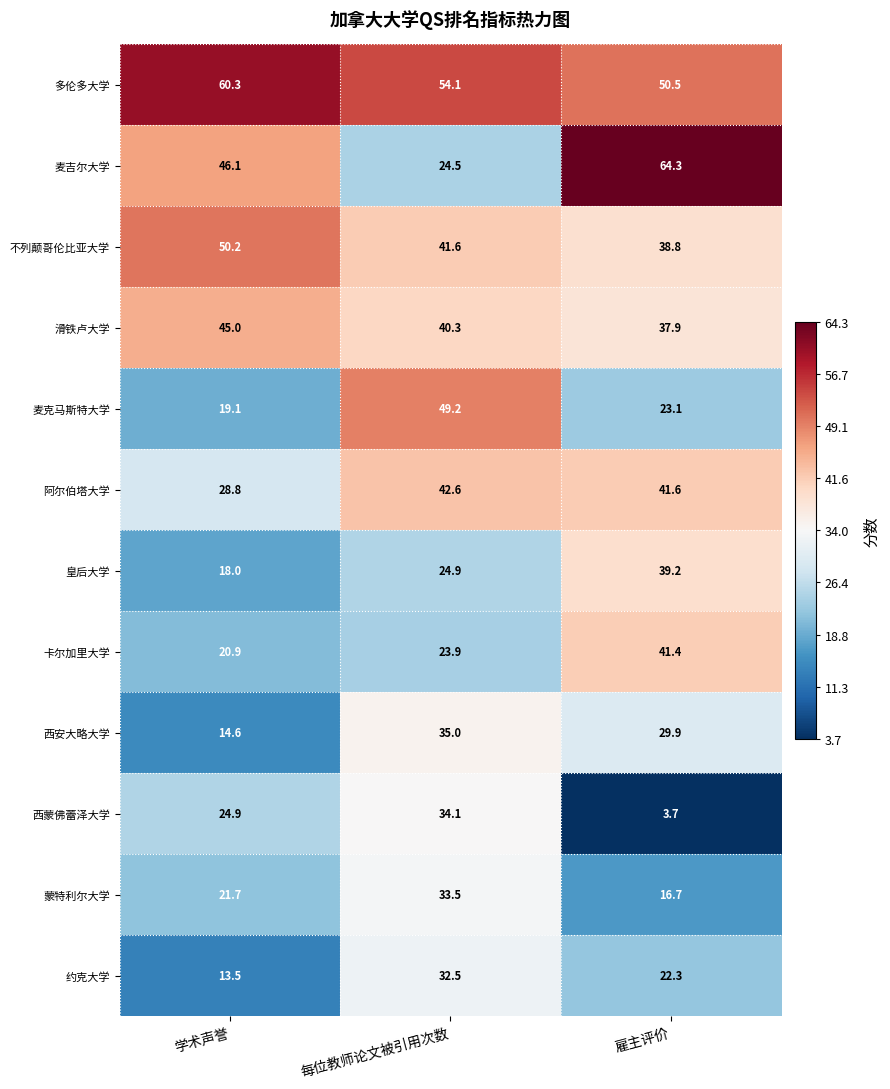

Rank the series at 学术声誉 from highest to lowest value.

多伦多大学, 不列颠哥伦比亚大学, 麦吉尔大学, 滑铁卢大学, 阿尔伯塔大学, 西蒙佛蕾泽大学, 蒙特利尔大学, 卡尔加里大学, 麦克马斯特大学, 皇后大学, 西安大略大学, 约克大学